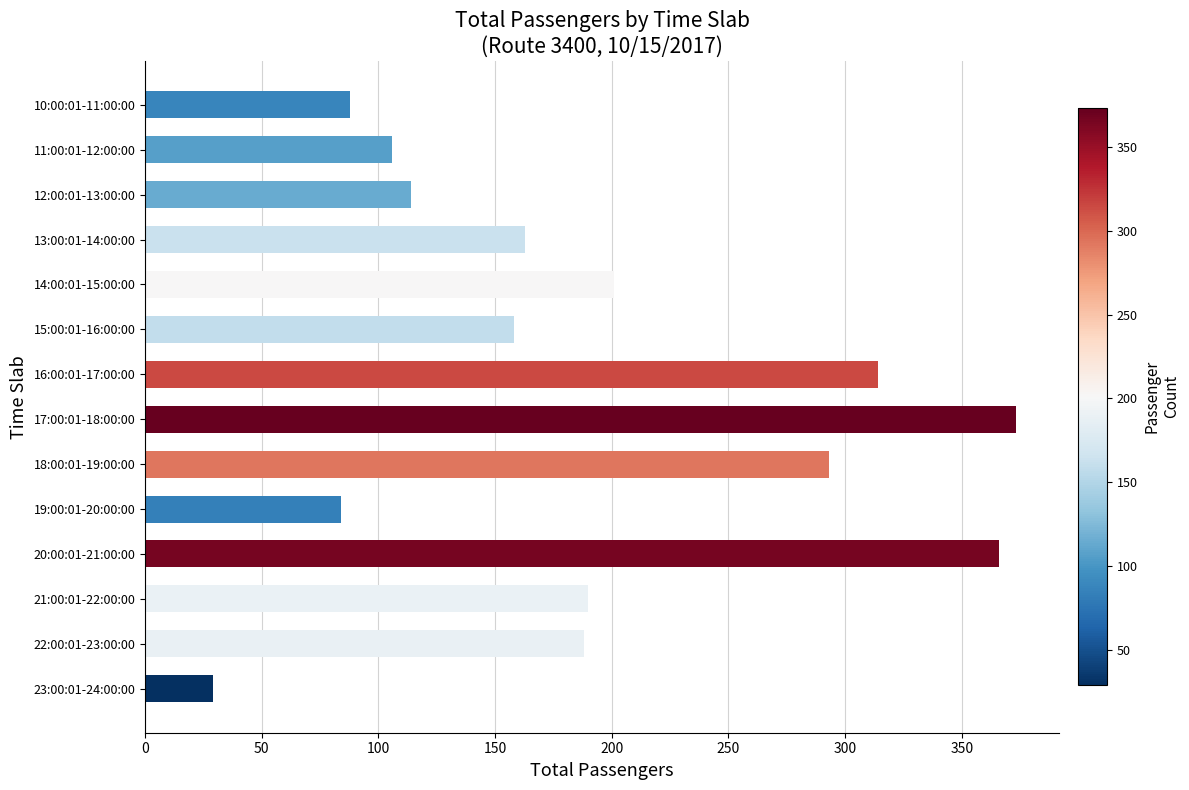

What value does the data have at 20:00:01-21:00:00, to the nearest 5?

365